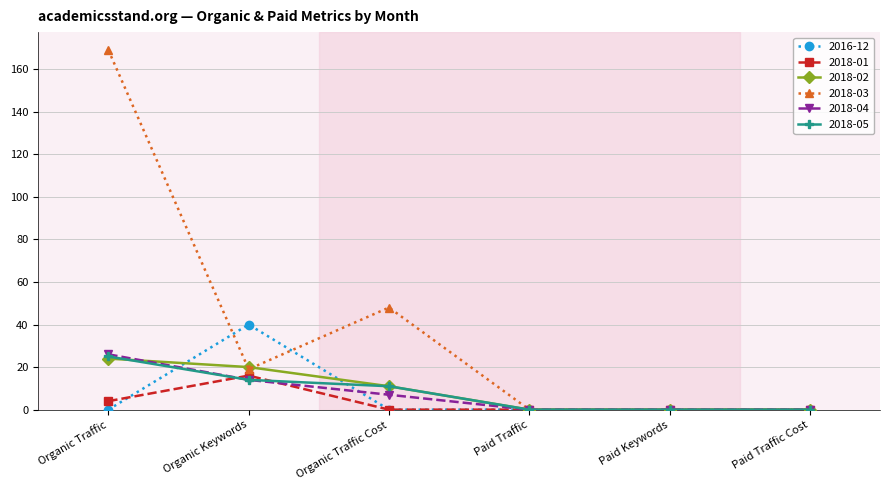

Is this an area chart (filled region under the line)?

No